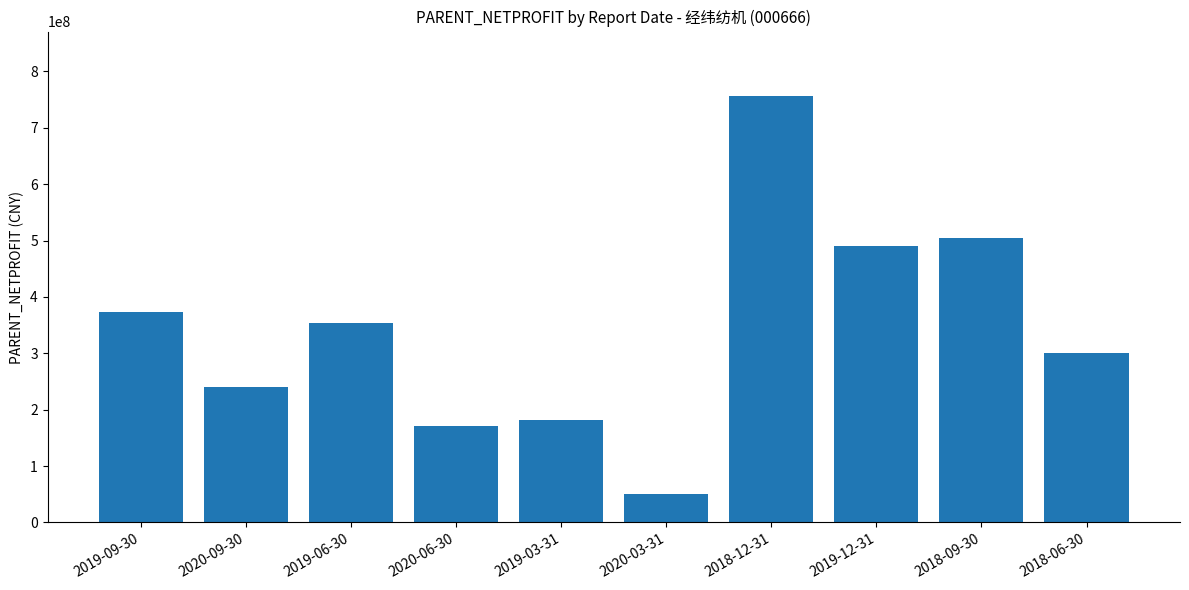

List the labels in order of value, smallest first.

2020-03-31, 2020-06-30, 2019-03-31, 2020-09-30, 2018-06-30, 2019-06-30, 2019-09-30, 2019-12-31, 2018-09-30, 2018-12-31